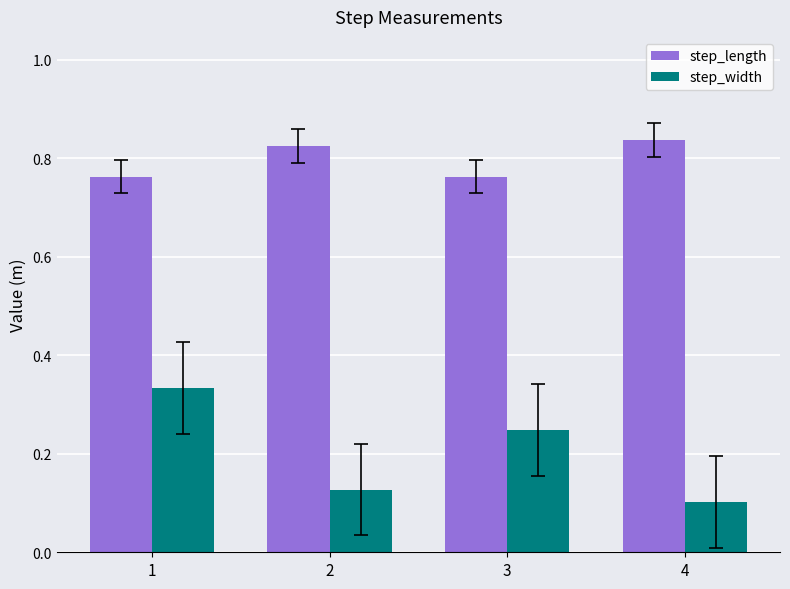

Are the bars horizontal?

No